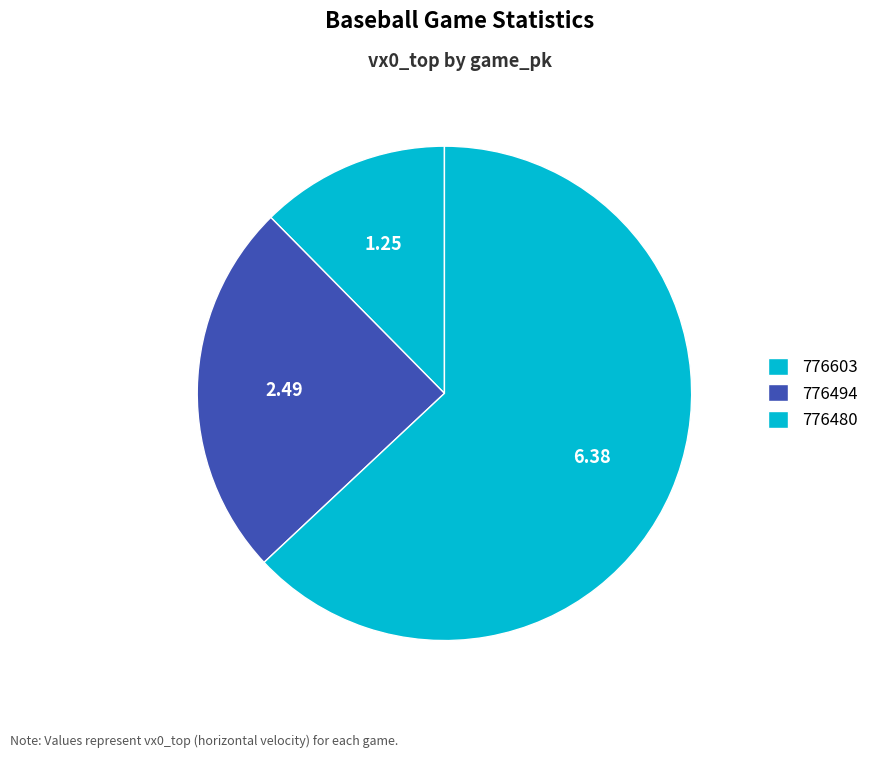

Is it true that 776480 is 54% of the pie?

False